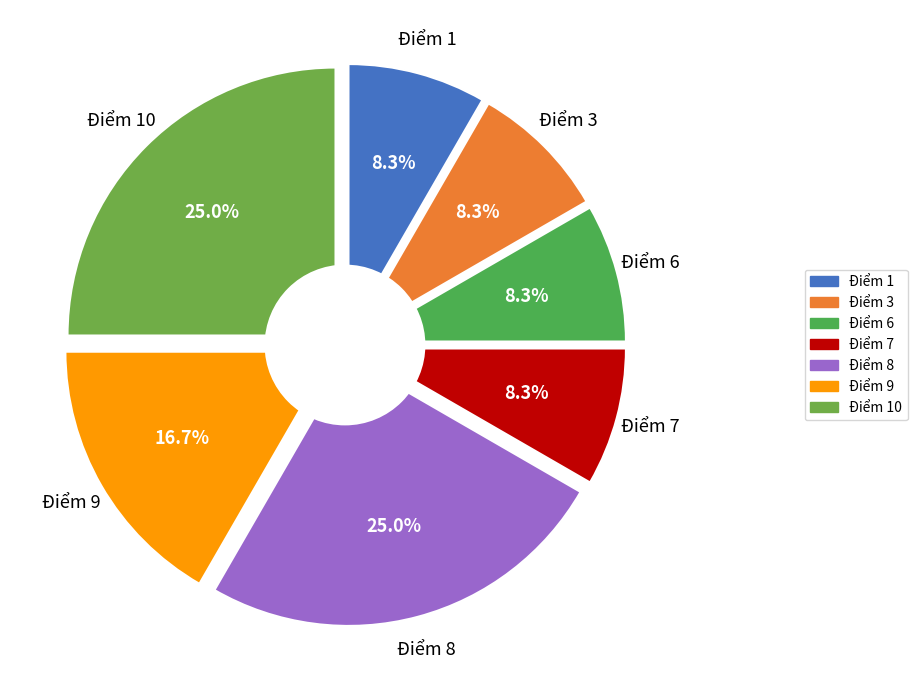

What percentage do Điểm 9 and Điểm 8 together represent?

41.7%